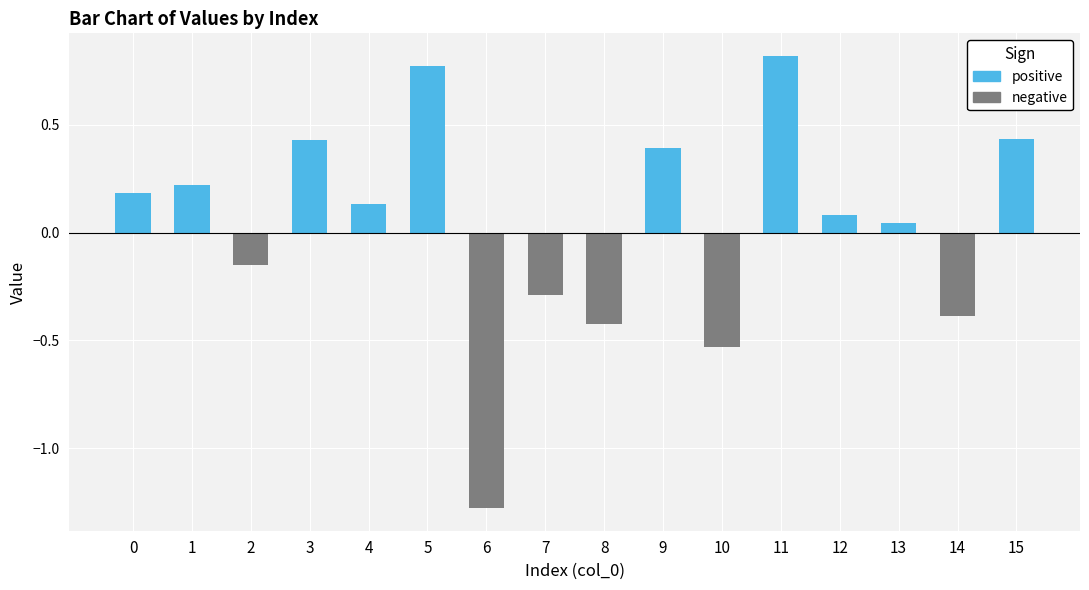

Rank the series by their average value, from highest to lowest.

positive, negative